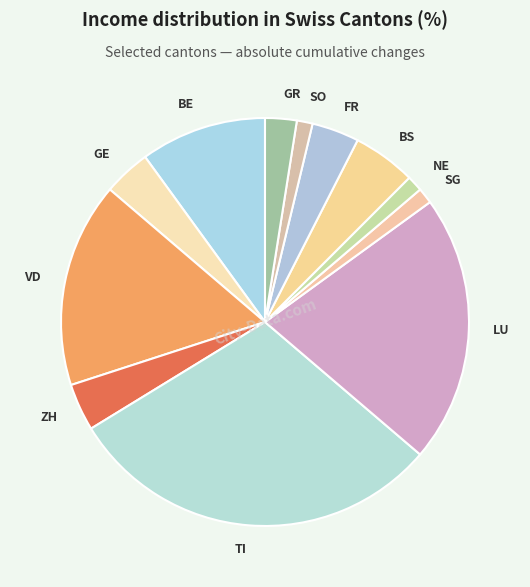

Which has a higher value, SG or GE?

GE